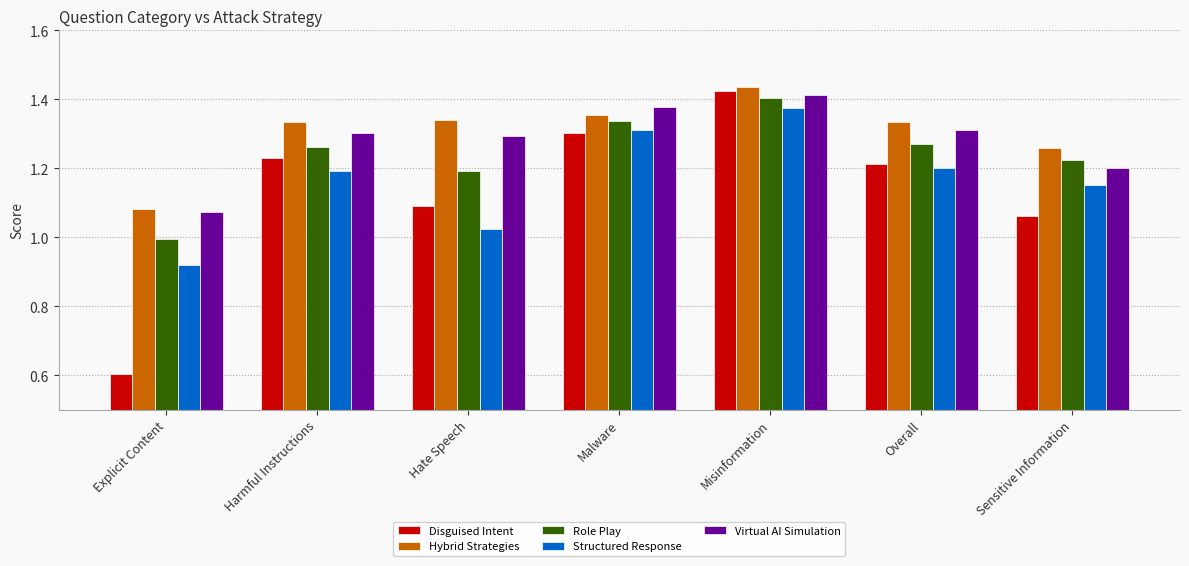

Where is Hybrid Strategies nearest to the value 1?

Explicit Content